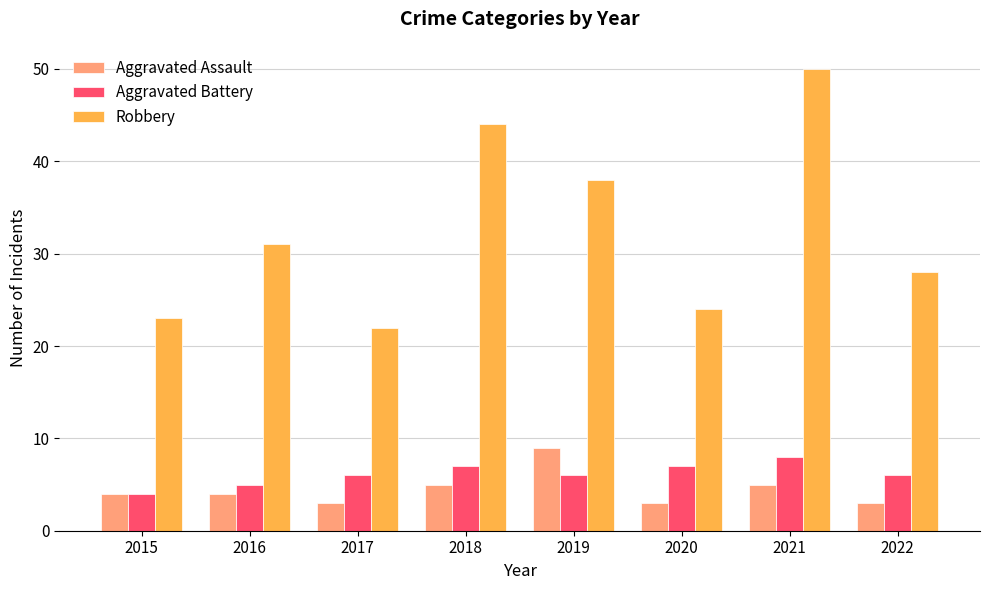

What is the spread (max minus min) of values at 2018?

39